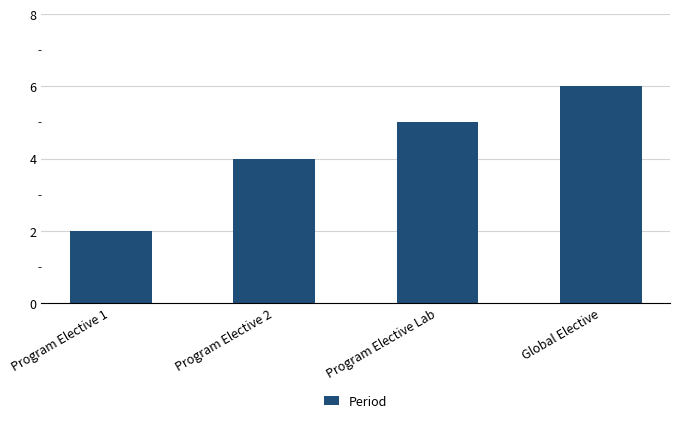

Reading left to right, what are all the values shown in this chart?

2	4	5	6